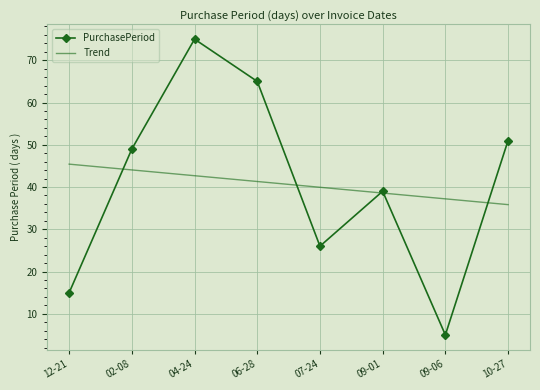

What is the maximum value shown in the chart?

75.0